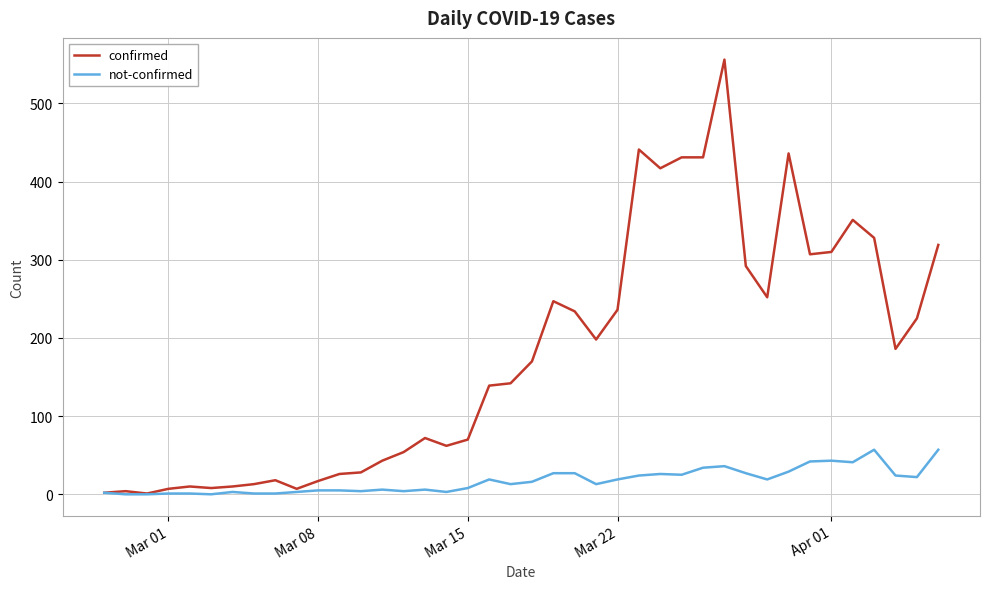

Rank the series by their maximum value, from lowest to highest.

not-confirmed, confirmed